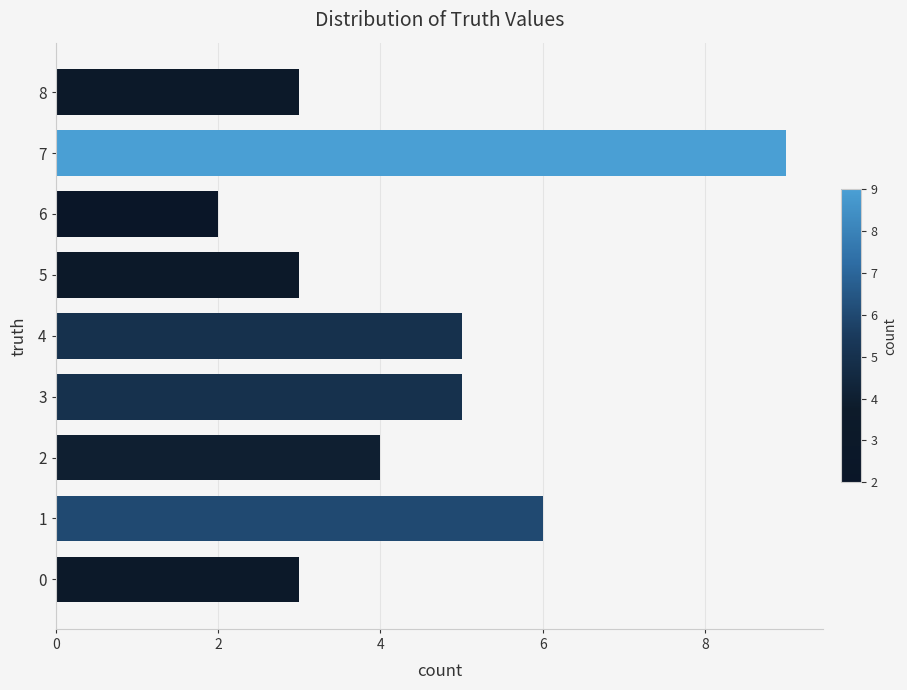

Does the chart contain any negative values?

No